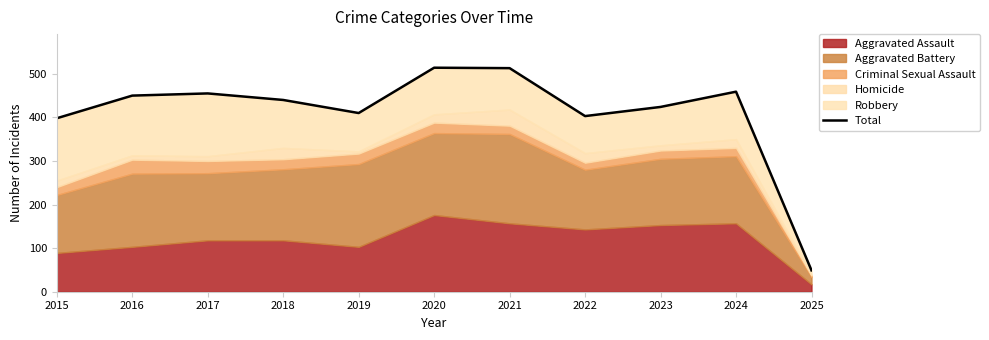

How many data points does each series have?

11